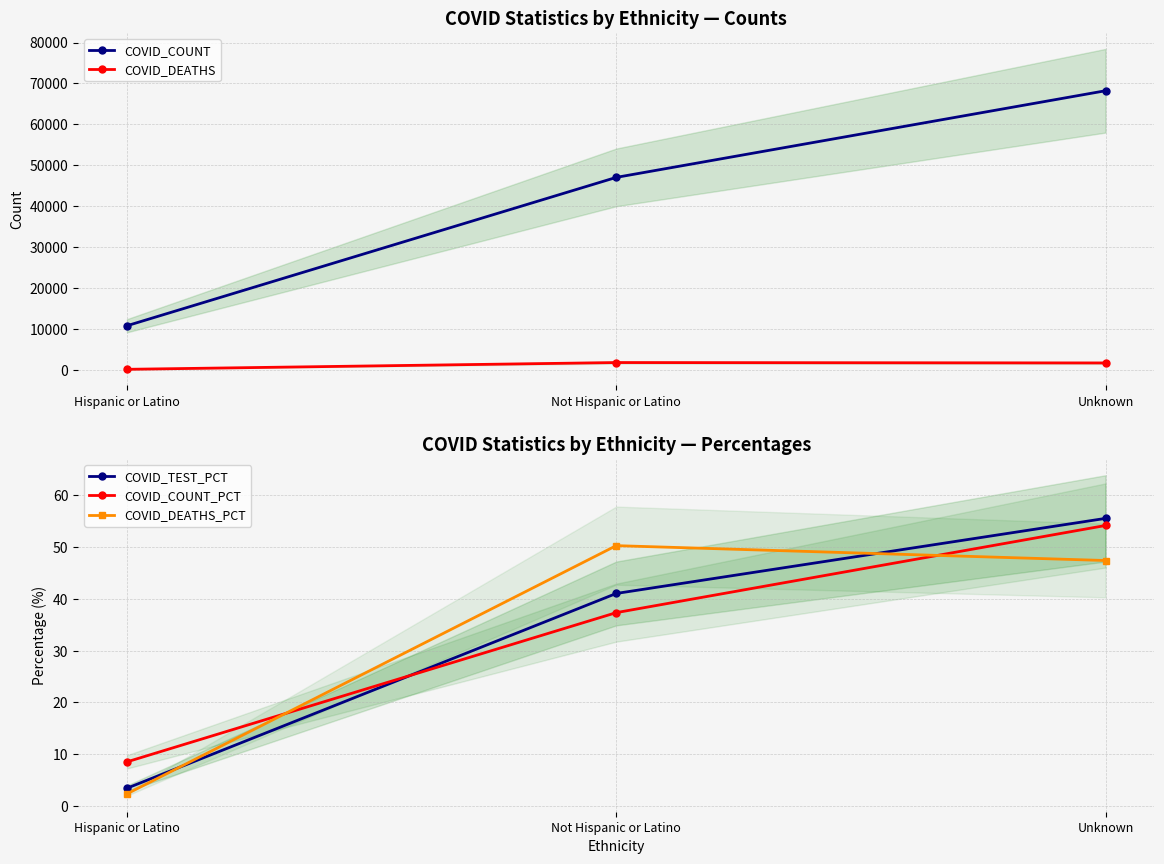

The value of COVID_DEATHS_PCT at Hispanic or Latino is 2.4. True or false?

True